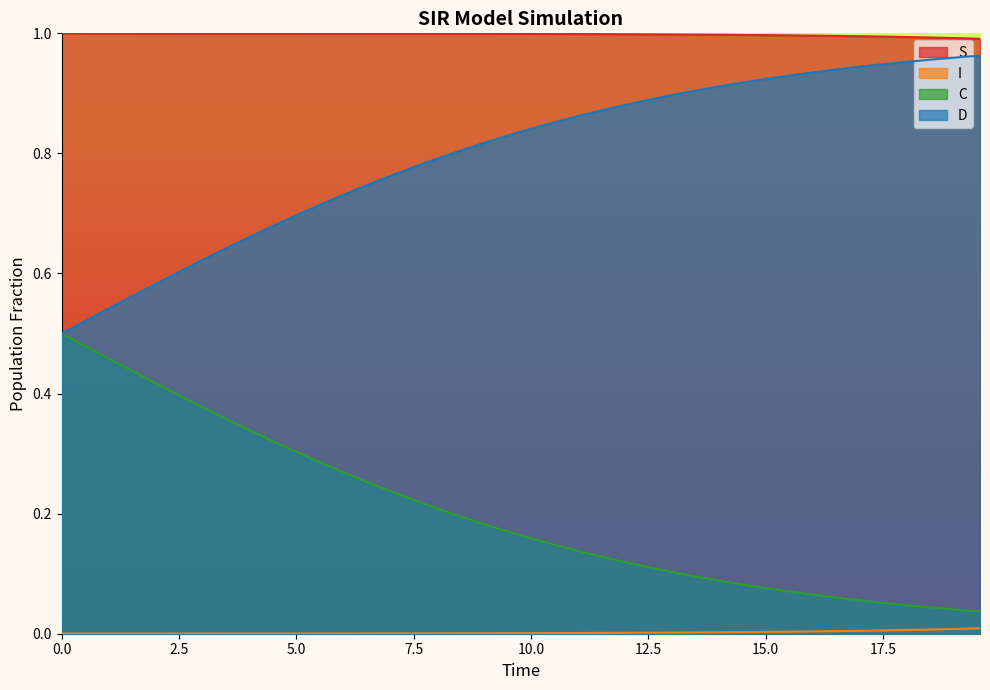

True or false: S and D intersect in this chart.

False